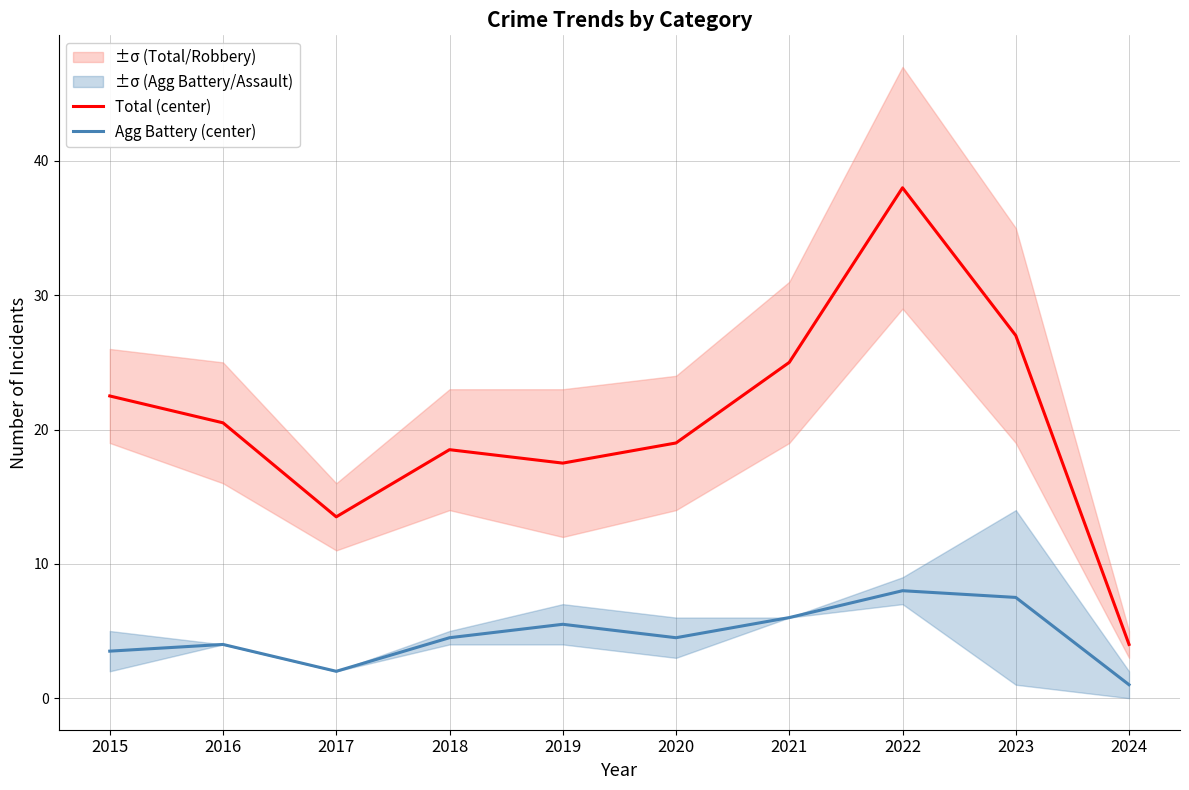

How many interior local peaks does the Agg Battery (center) series have?

3